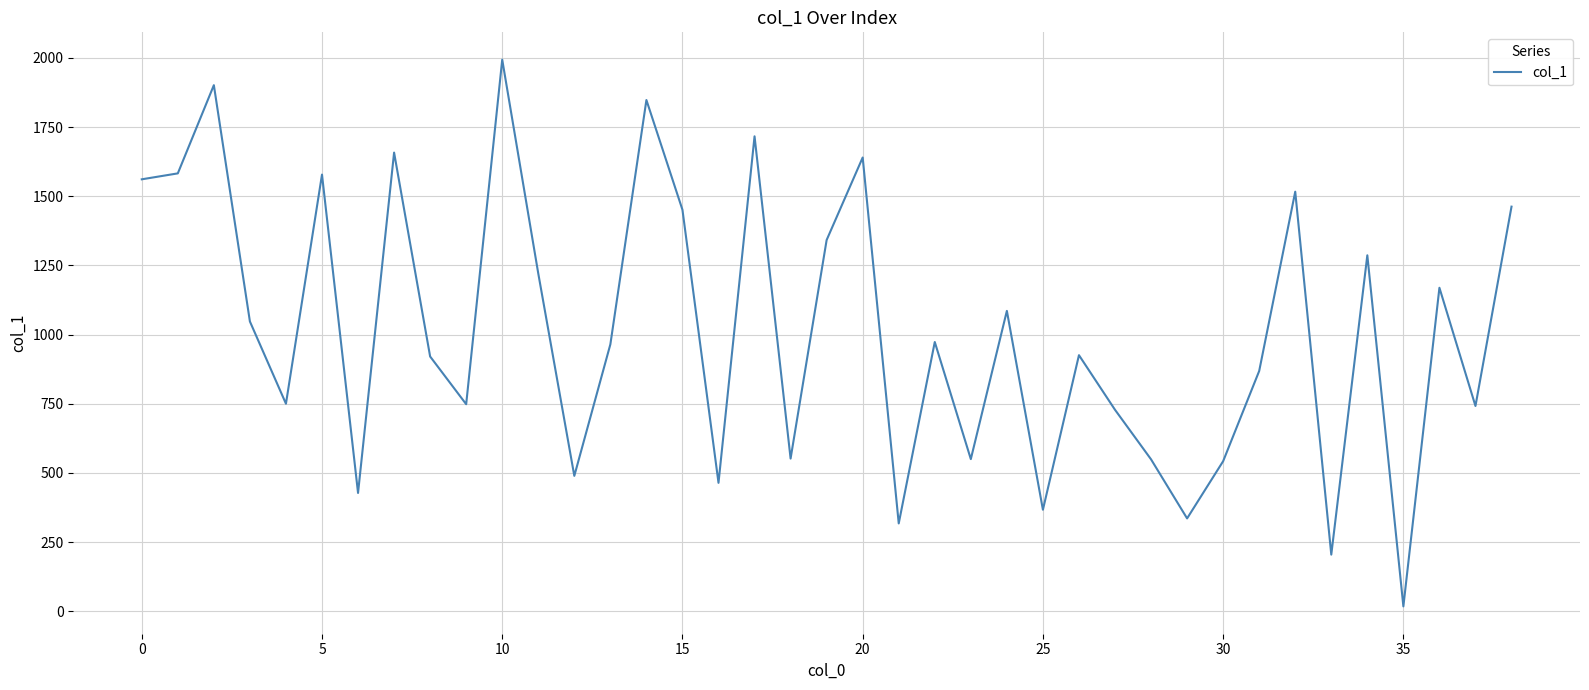

What is the difference between the maximum and minimum values?

1976.1